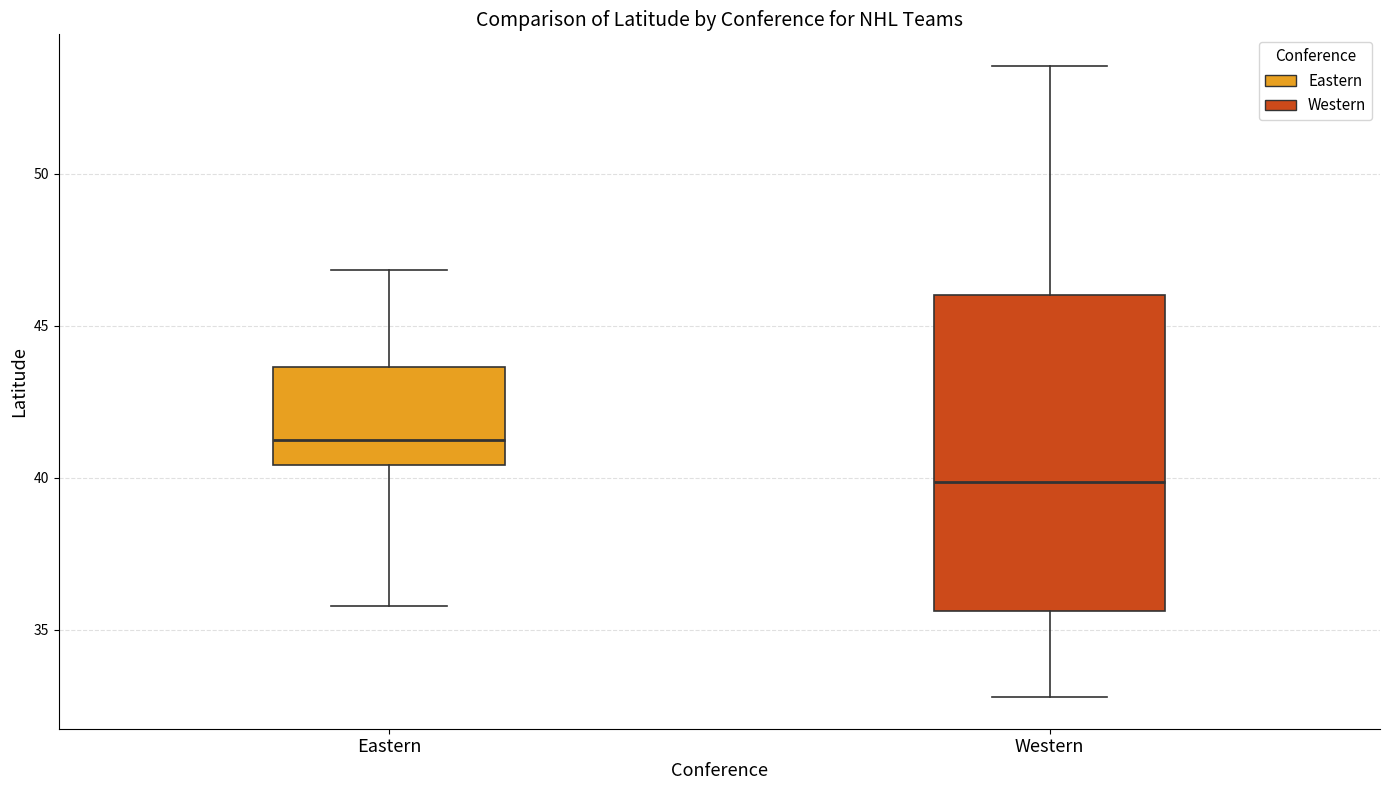

Where is the lower edge of the box for Western on the y-axis? The values are not printed on the chart, so give them approximately, as read against the axis.

35.5